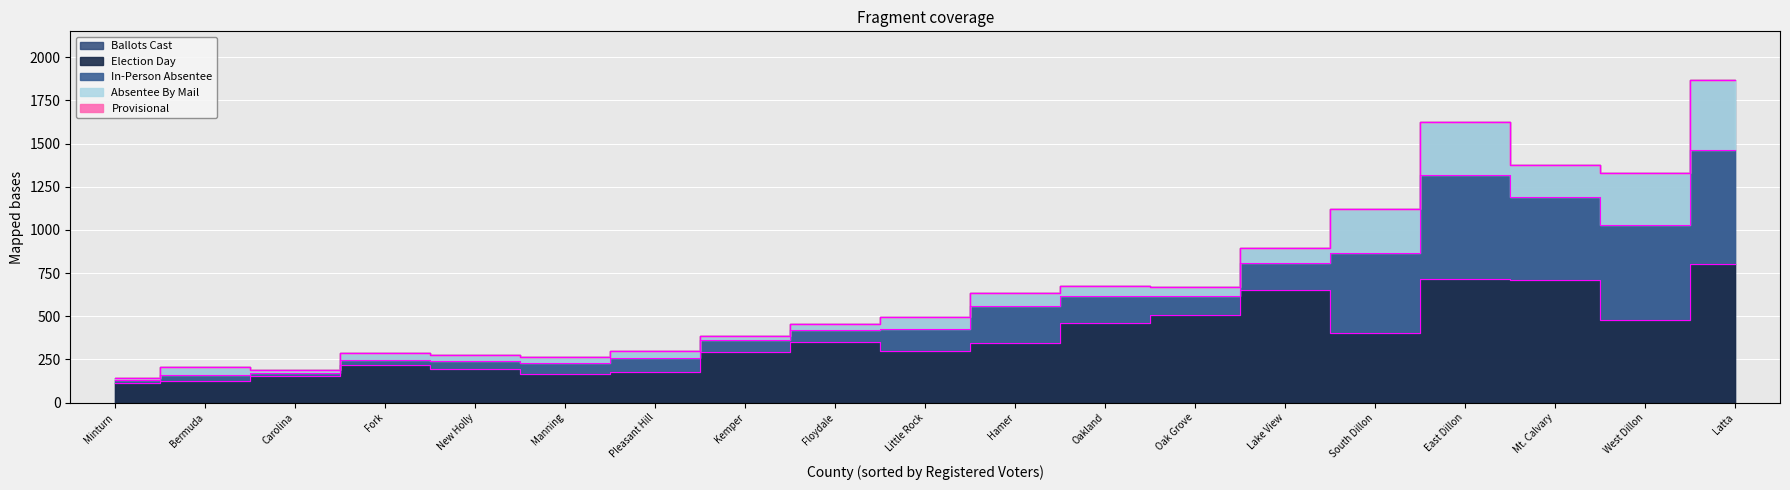

How many values in the Election Day series are below 348?

9